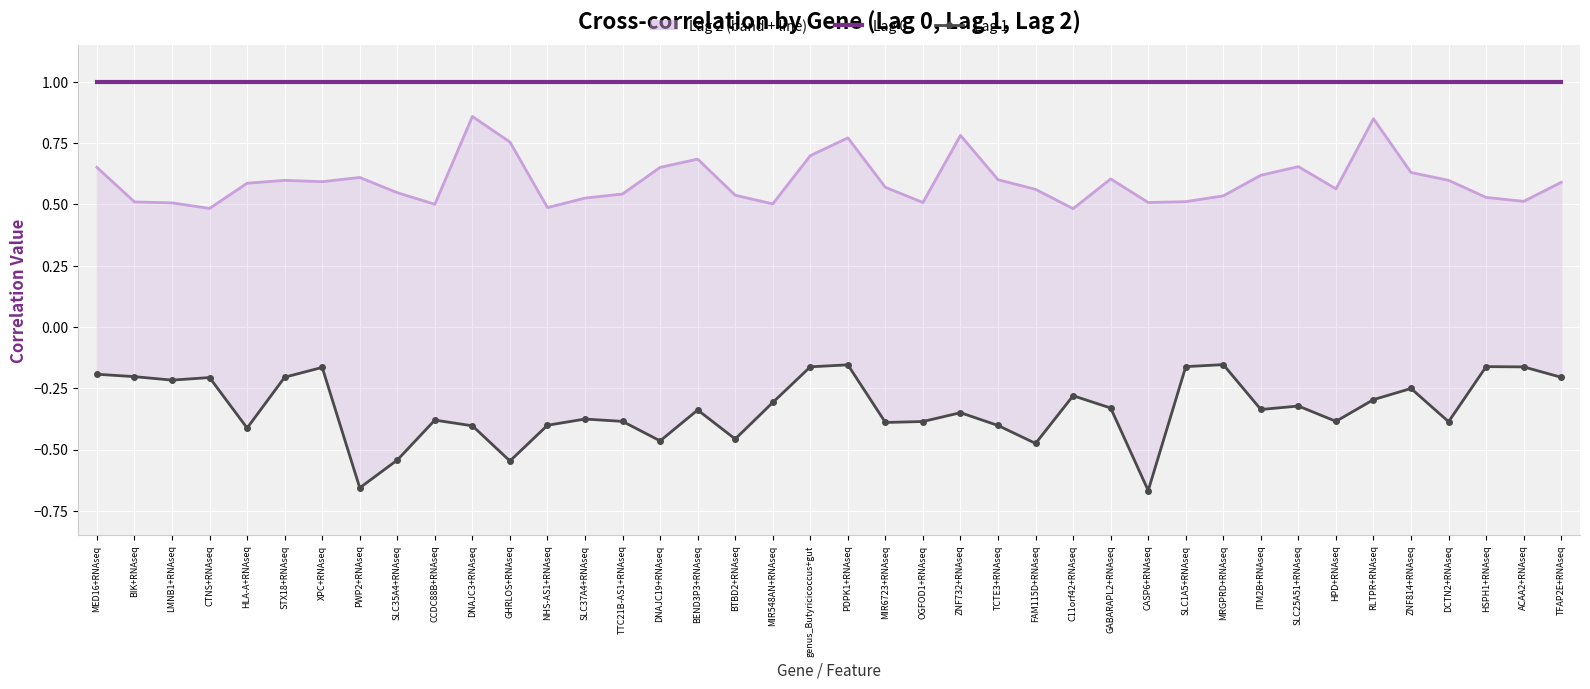

What is the minimum value shown in the chart?

-0.7